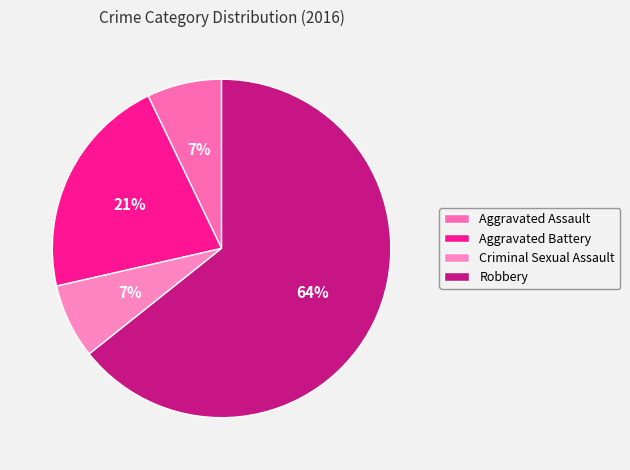

What is the largest slice in the pie chart?

Robbery